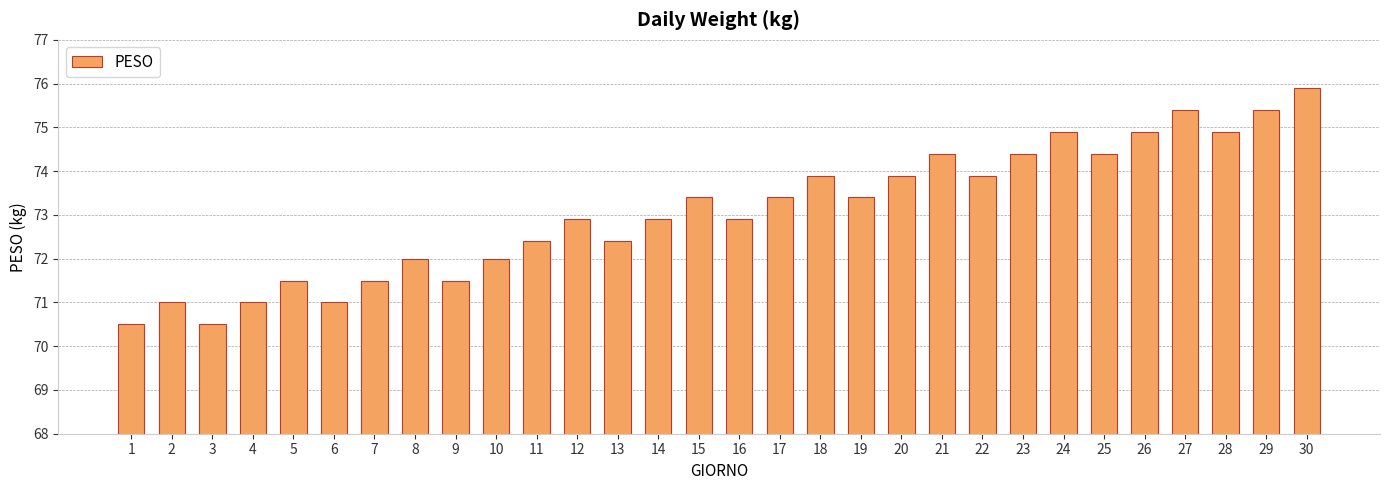

What is the value of the 30th bar from the left?

75.9